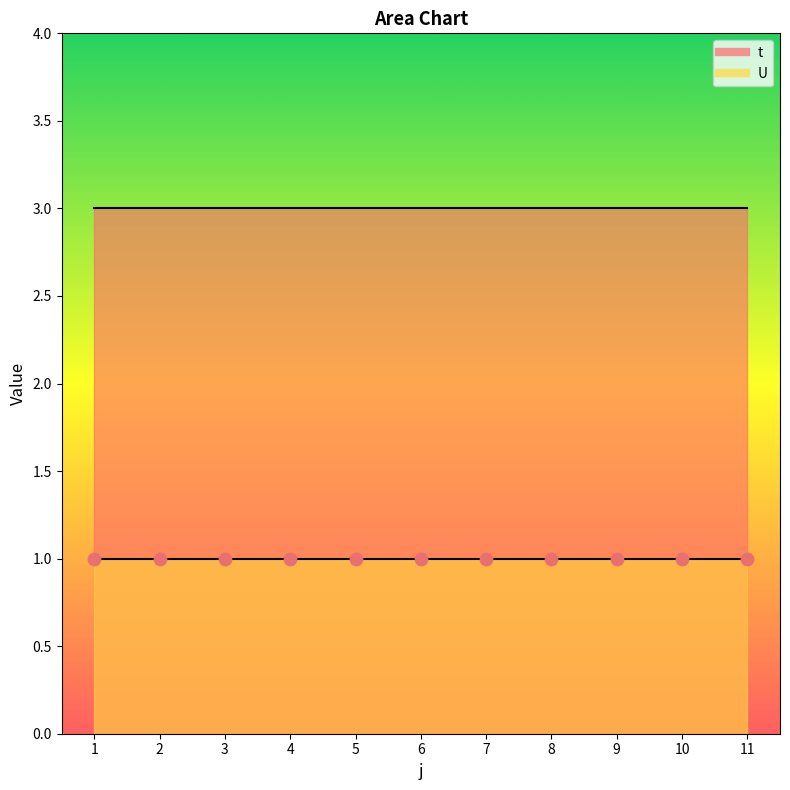

What are all the series names shown in the legend?

t, U